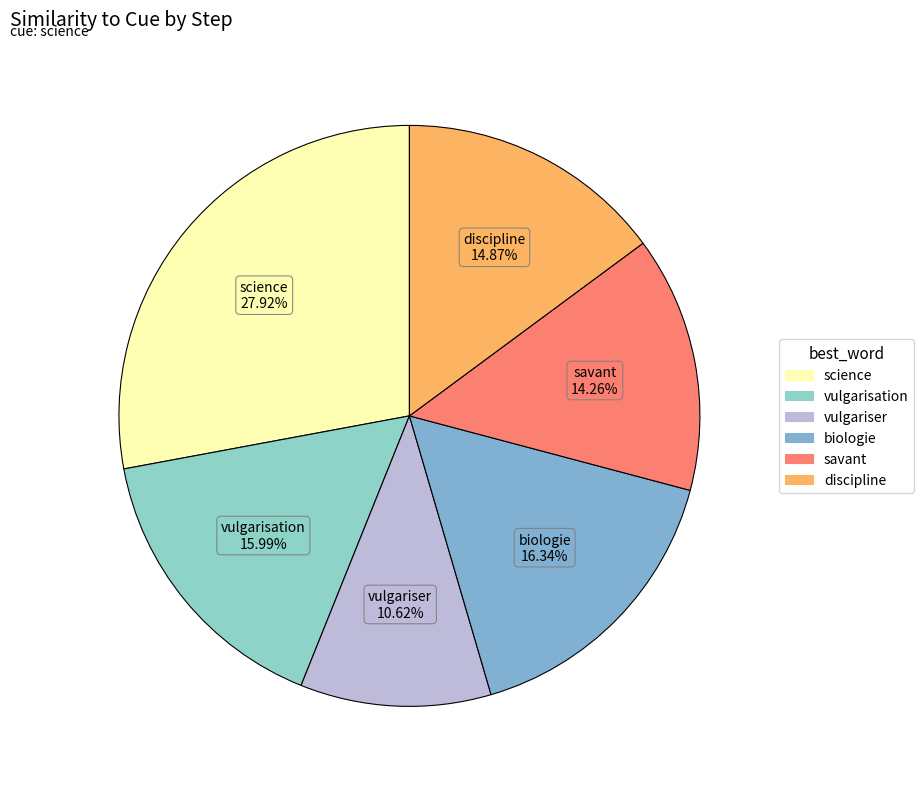

Count the number of slices in the pie.

6